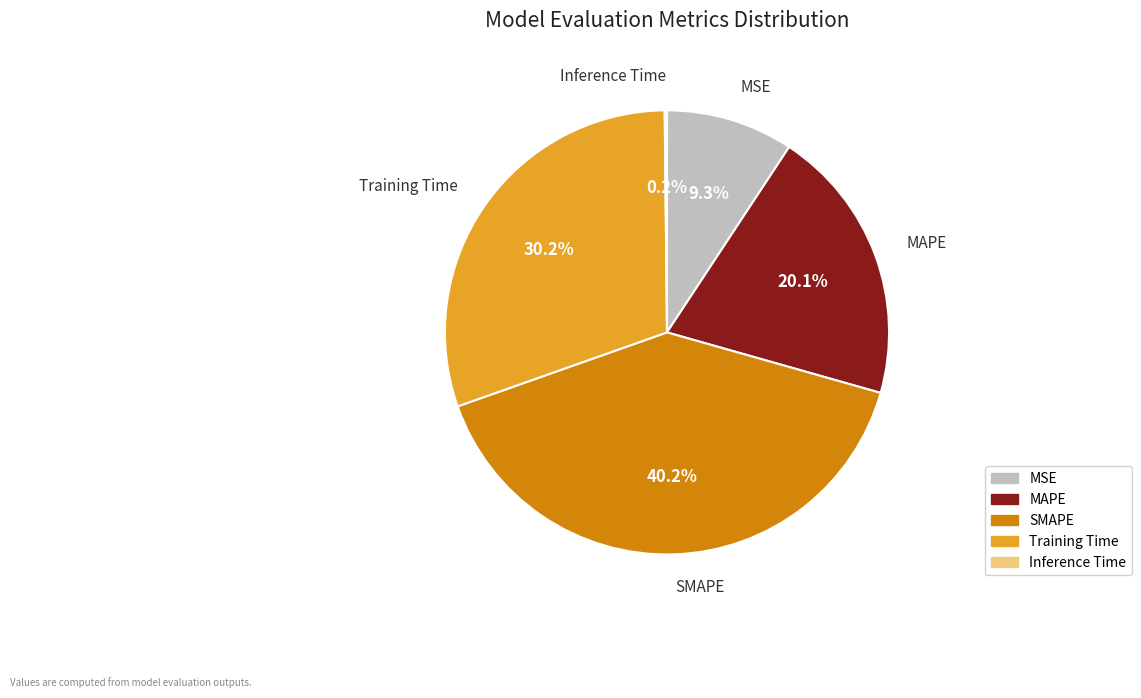

What is the largest slice in the pie chart?

SMAPE